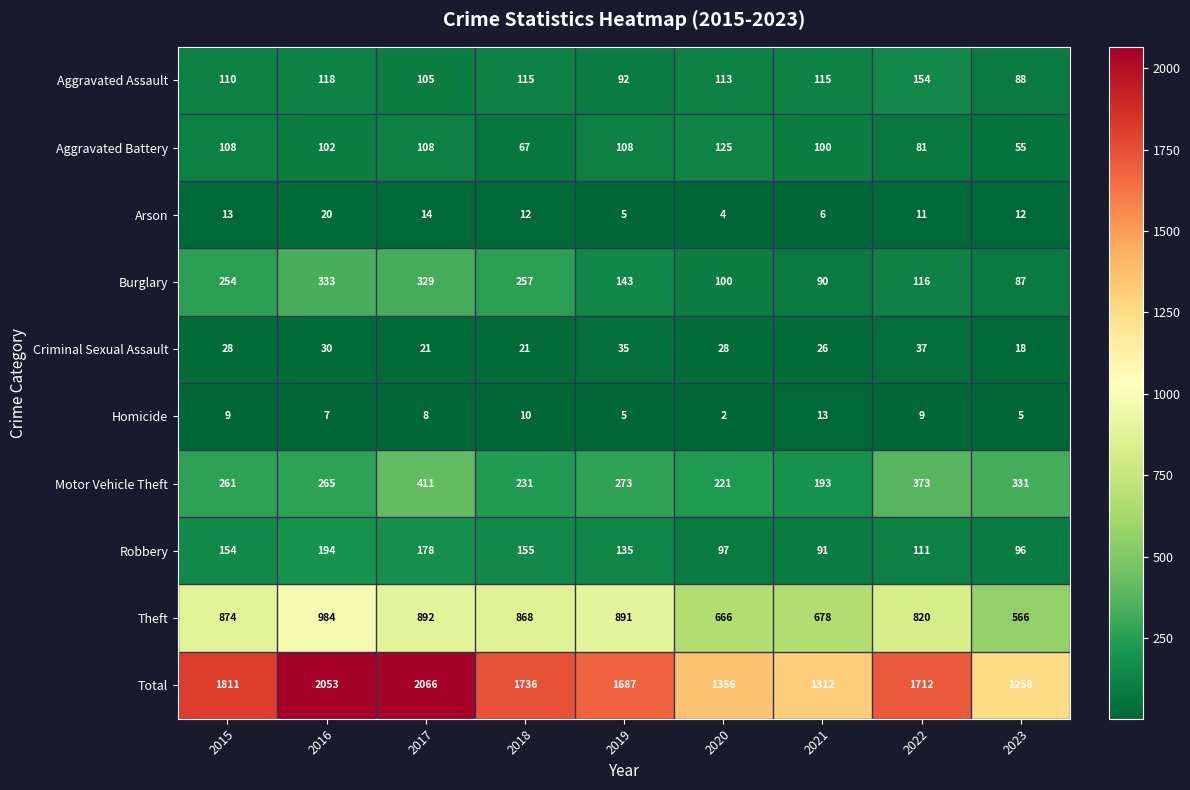

What is the spread (max minus min) of values at 2021?

1306